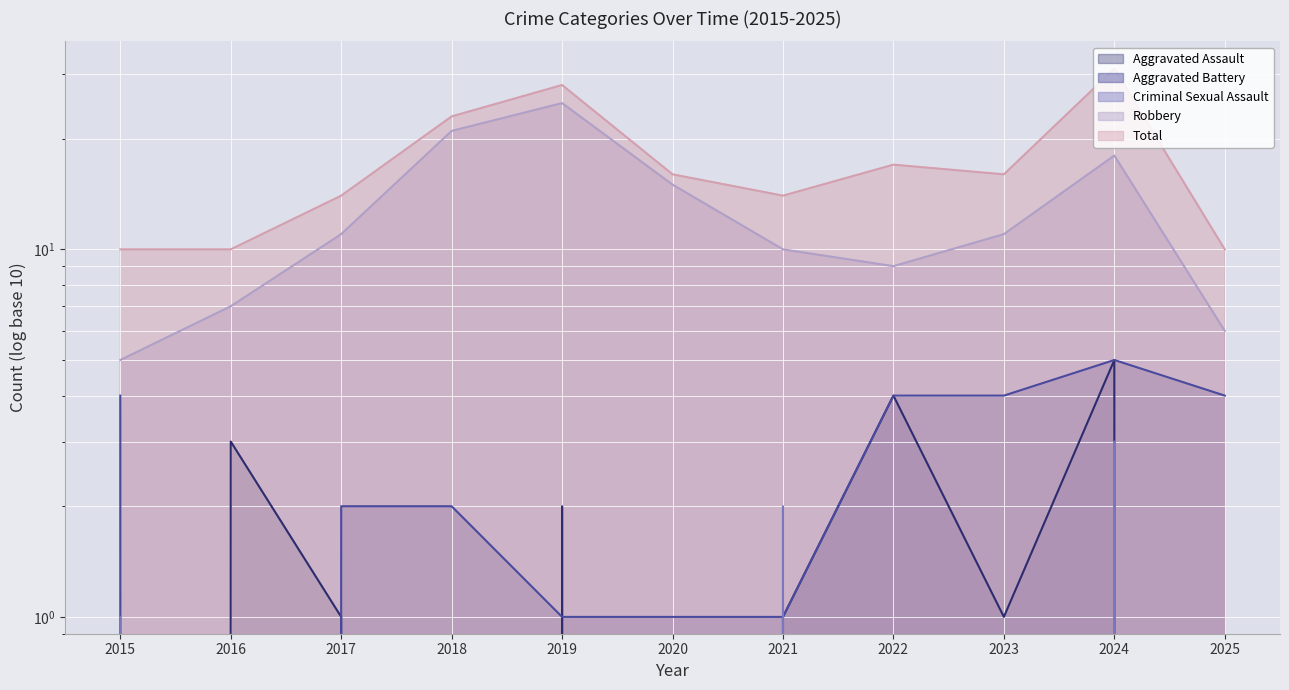

How many positive values does the Criminal Sexual Assault series have?

3